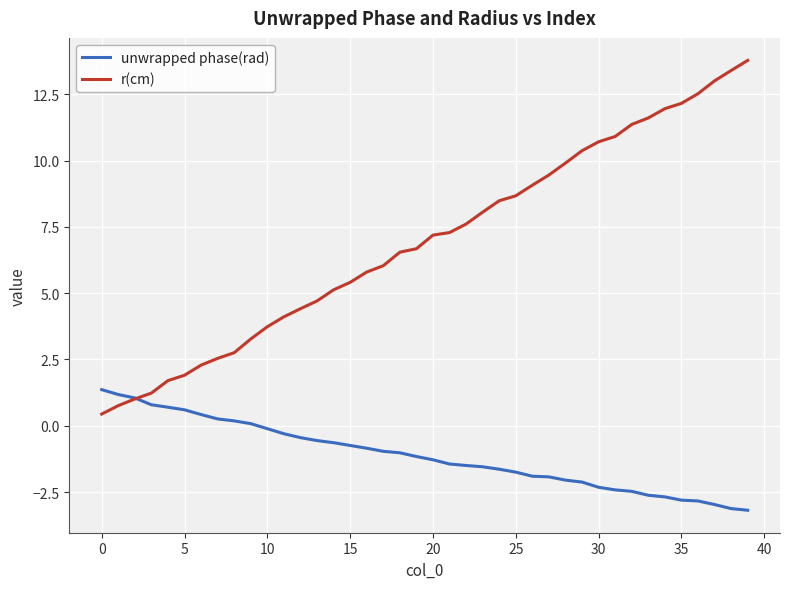

List the series in order of their peak value, lowest first.

unwrapped phase(rad), r(cm)